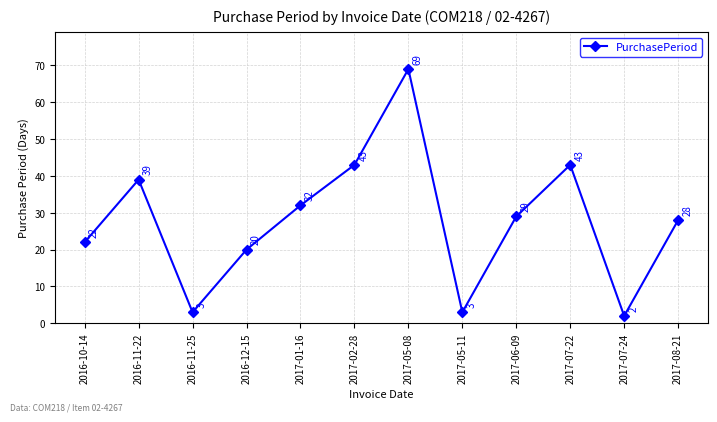

How many distinct data groups are displayed?

1